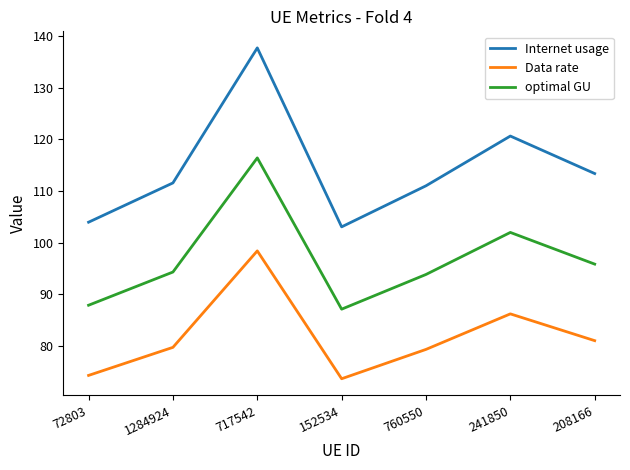

The optimal GU series shows 128.5 at 1284924. True or false?

False